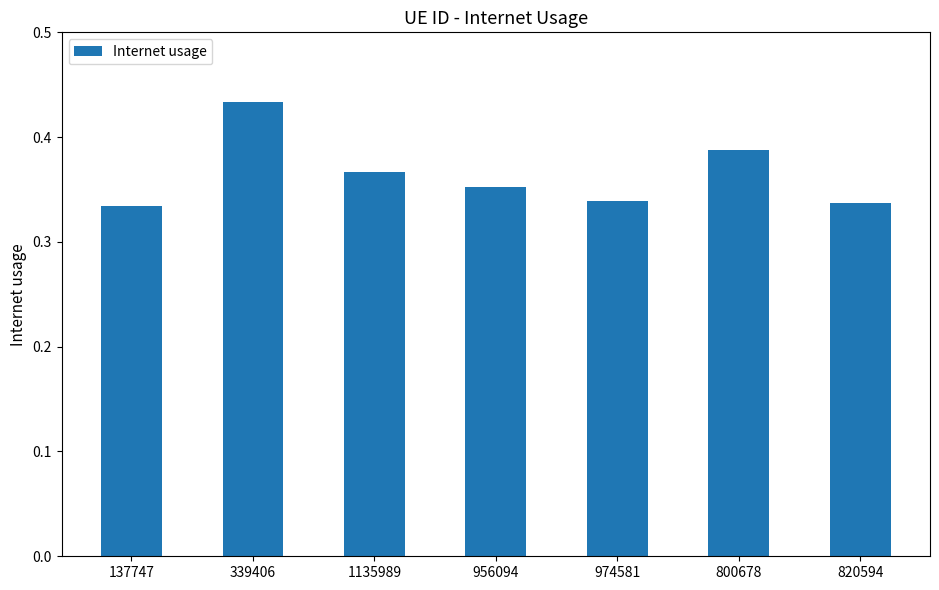

How many values are between 0 and 1?

7